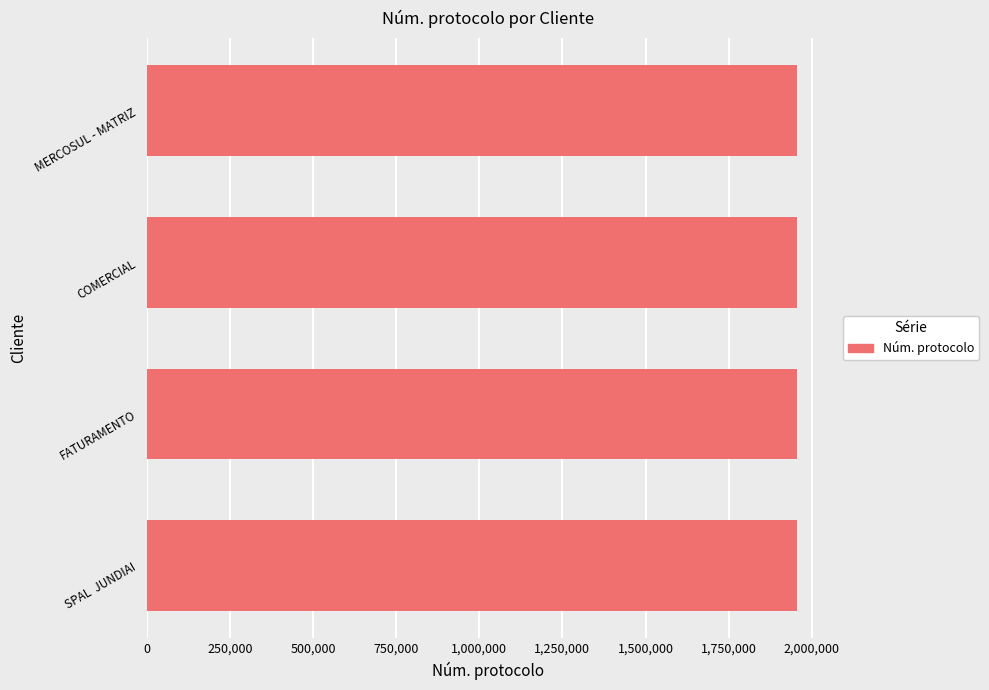

What is the maximum value shown in the chart?

1955928